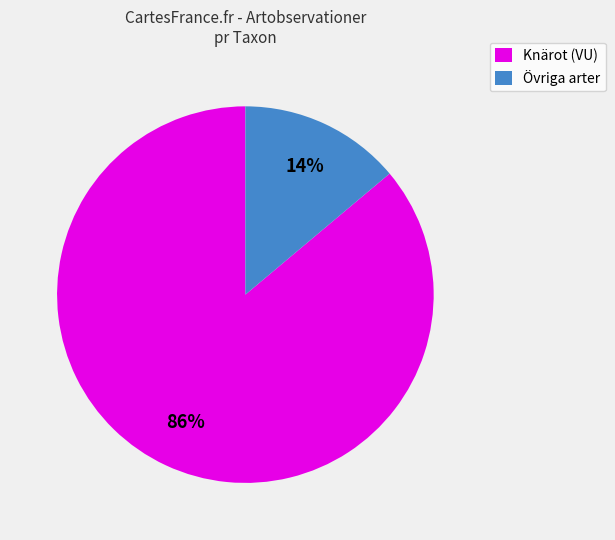

Rank the categories by value from highest to lowest.

Knärot (VU), Övriga arter